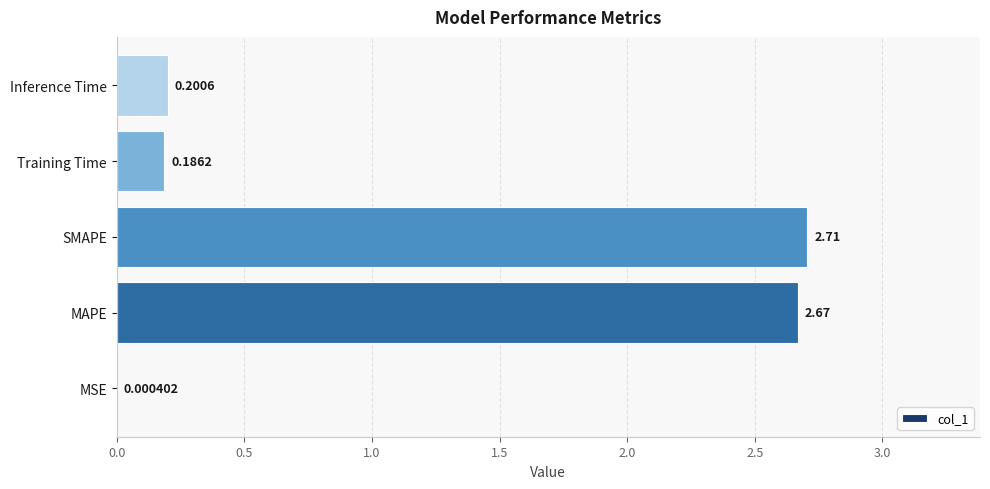

What is the sum of the values at SMAPE and MAPE?

5.4